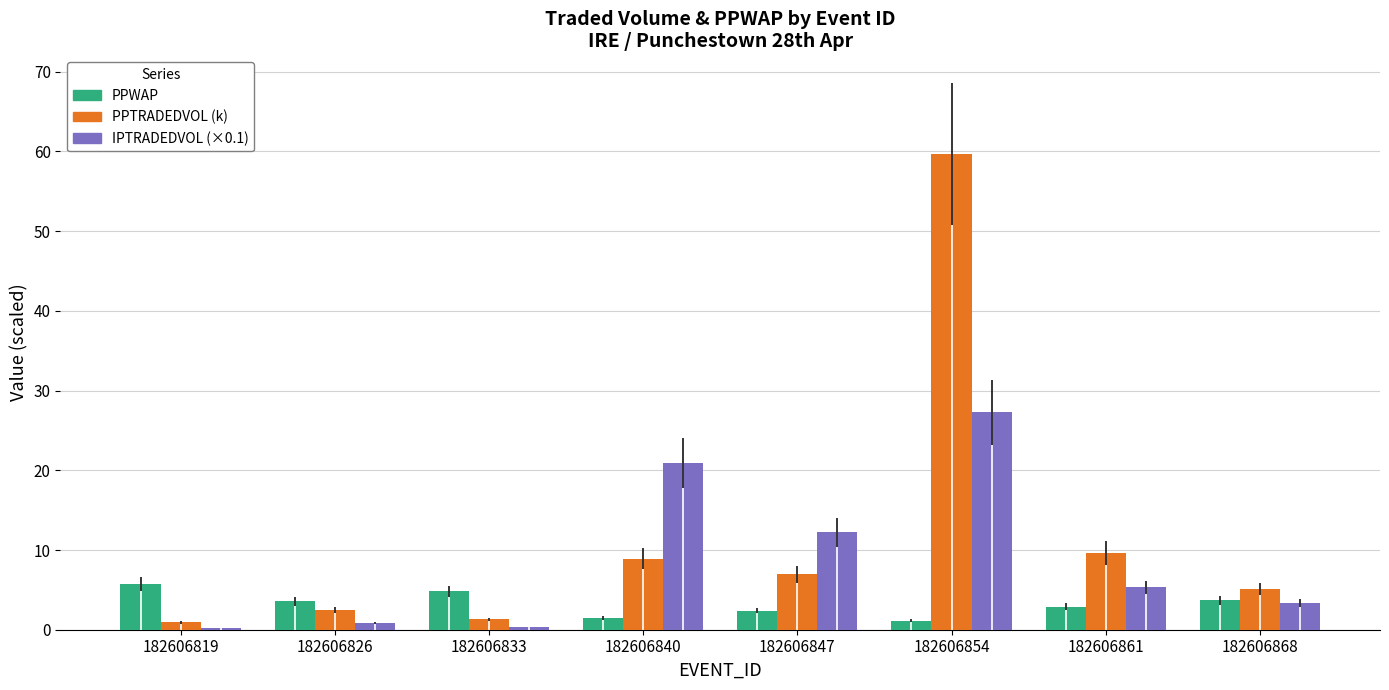

Which label corresponds to the largest value in the chart?

182606854